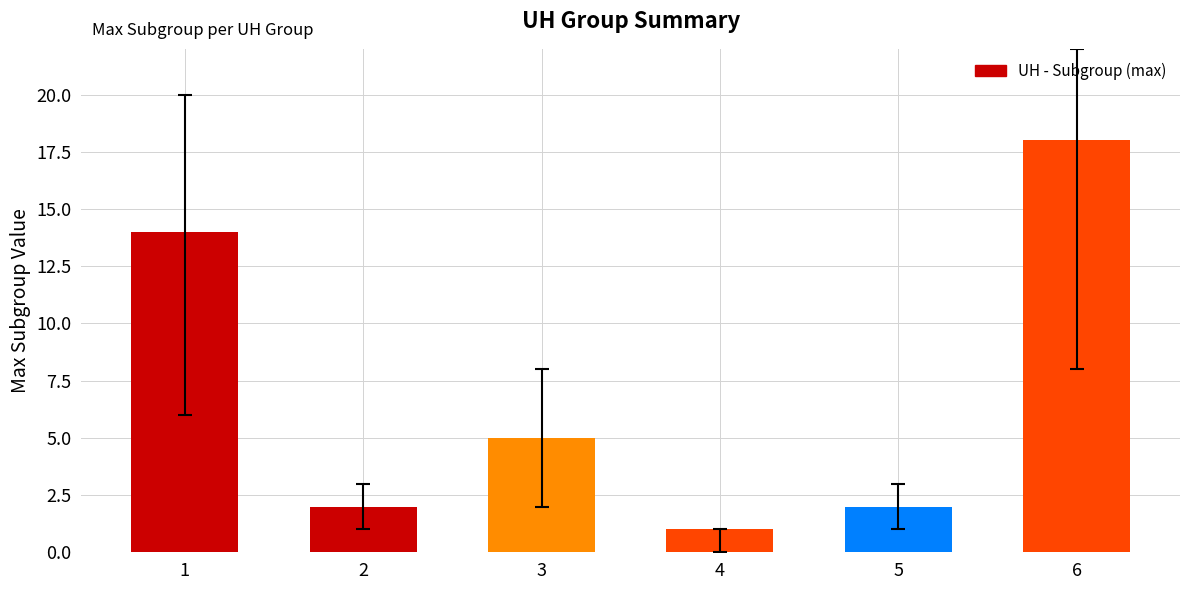

Approximately how many times larger is the value at 4 compared to 6?

0.1